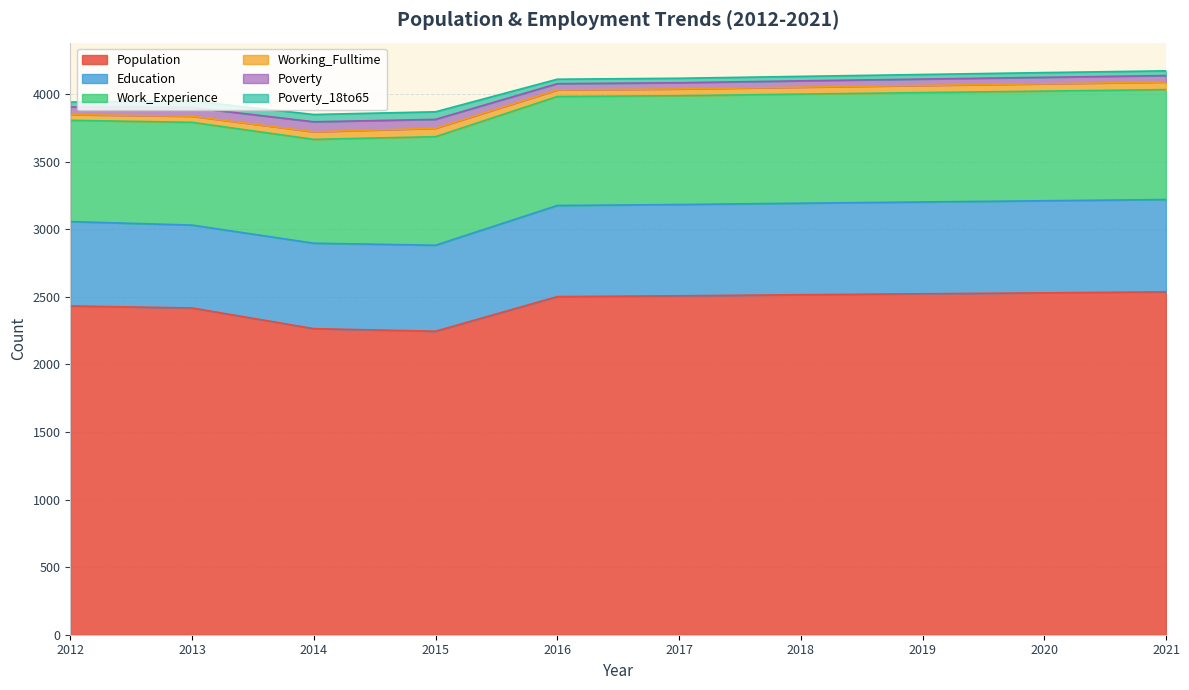

Does the chart have visible grid lines?

Yes